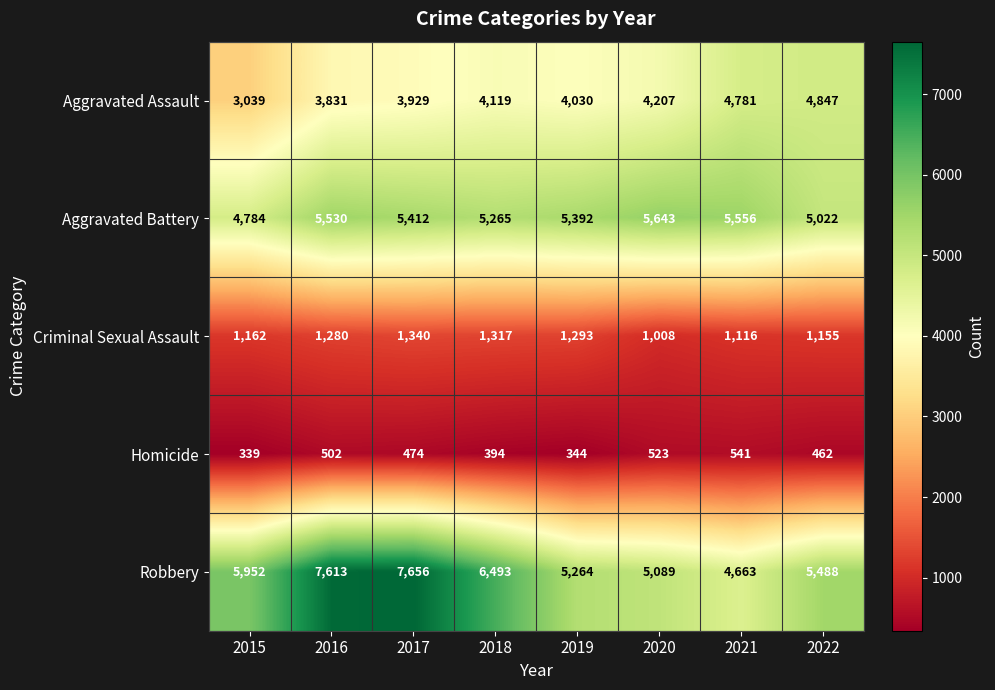

At how many categories does at least one series exceed 4689?

8